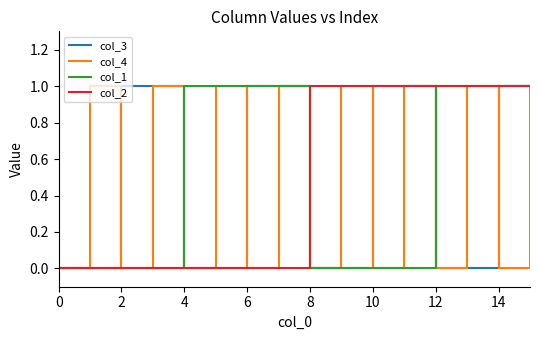

The col_2 series shows 2 at 12. True or false?

False